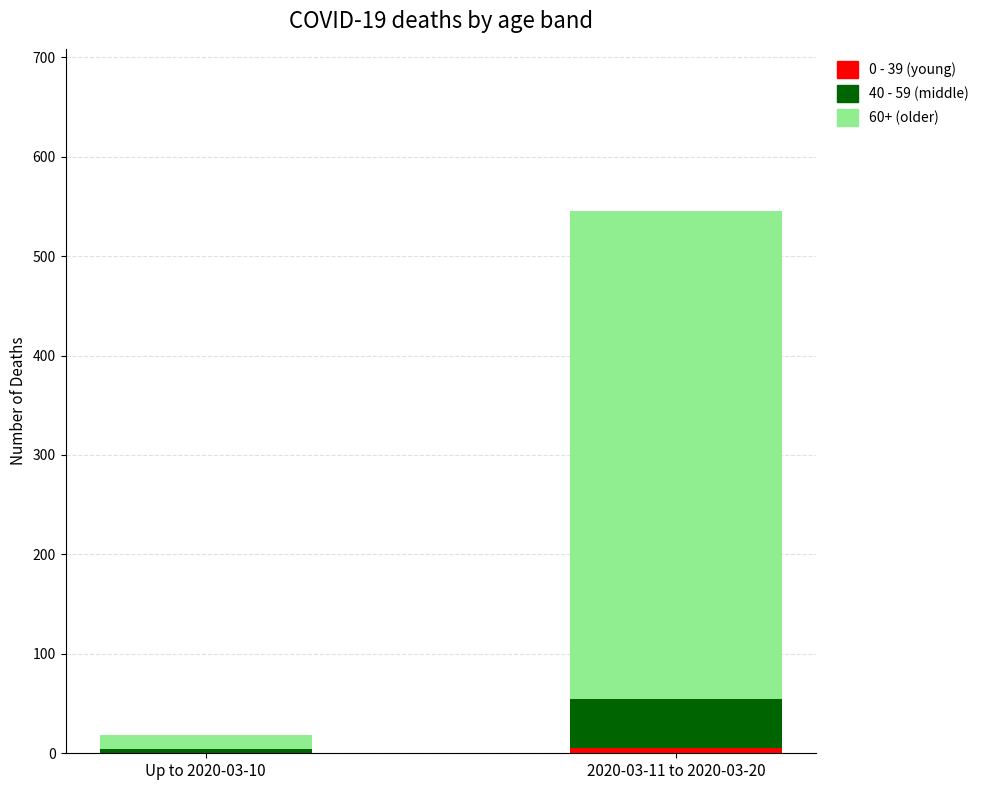

How many categories are shown in the chart?

2